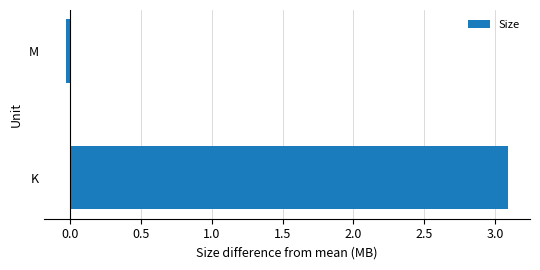

The value at K is 3.1. True or false?

True